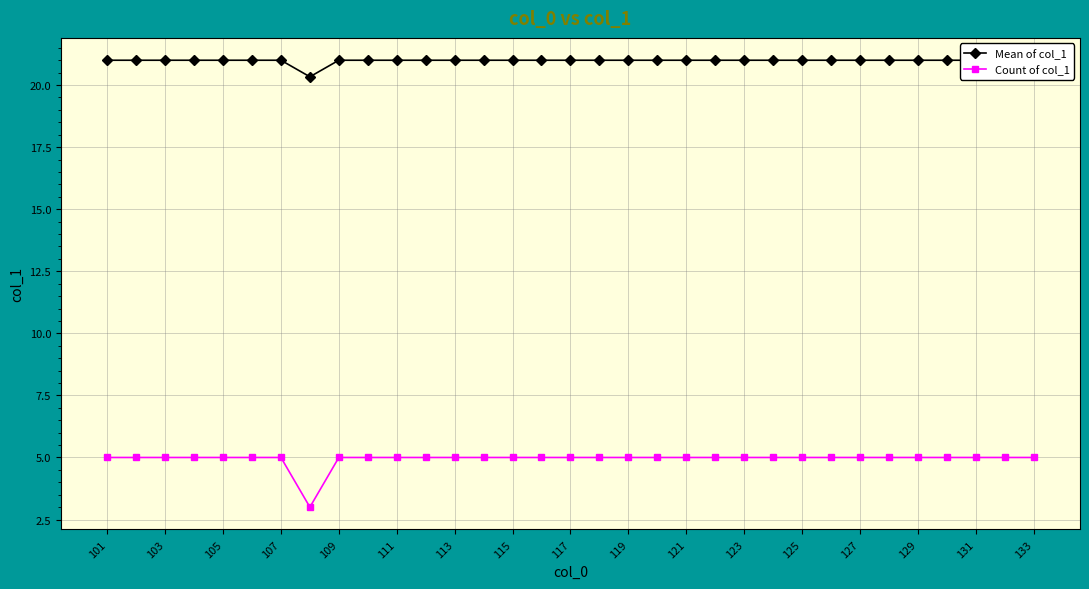

Which category has the highest value in the Mean of col_1 series?

101